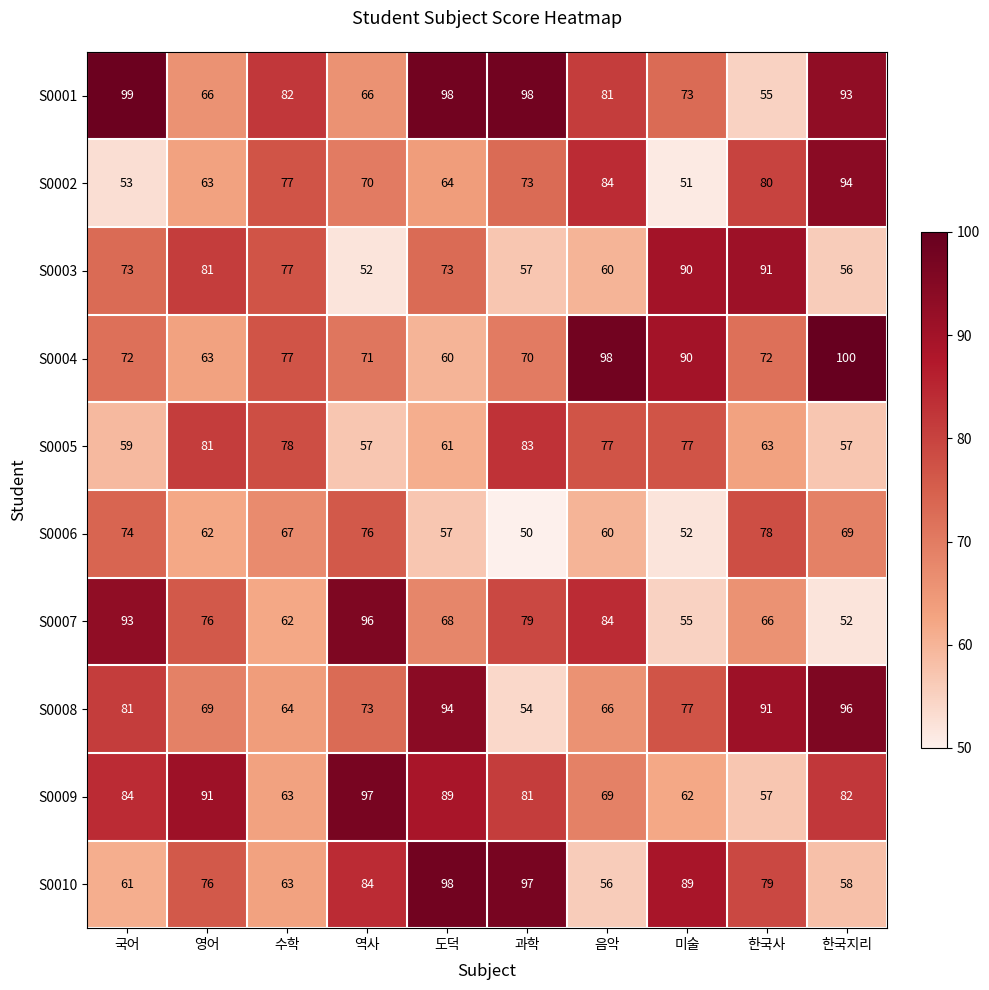

Count the number of data series in this chart.

10